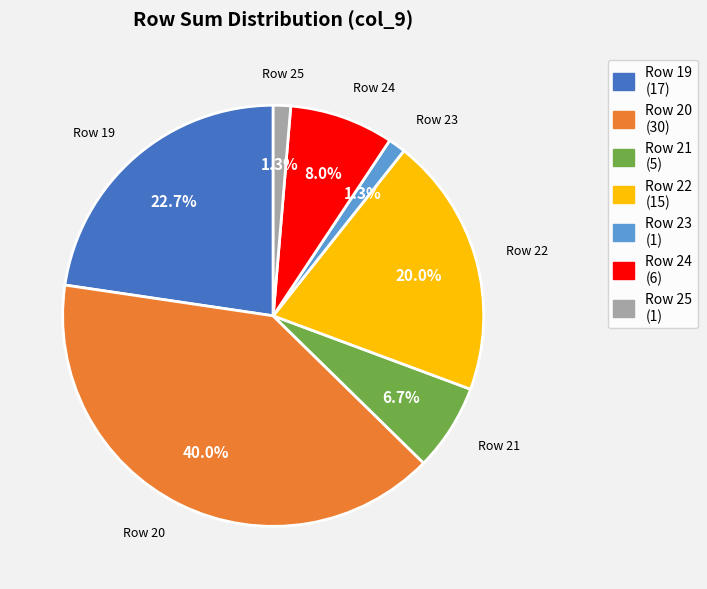

How much of the chart is everything except Row 23 (1)?

98.7%